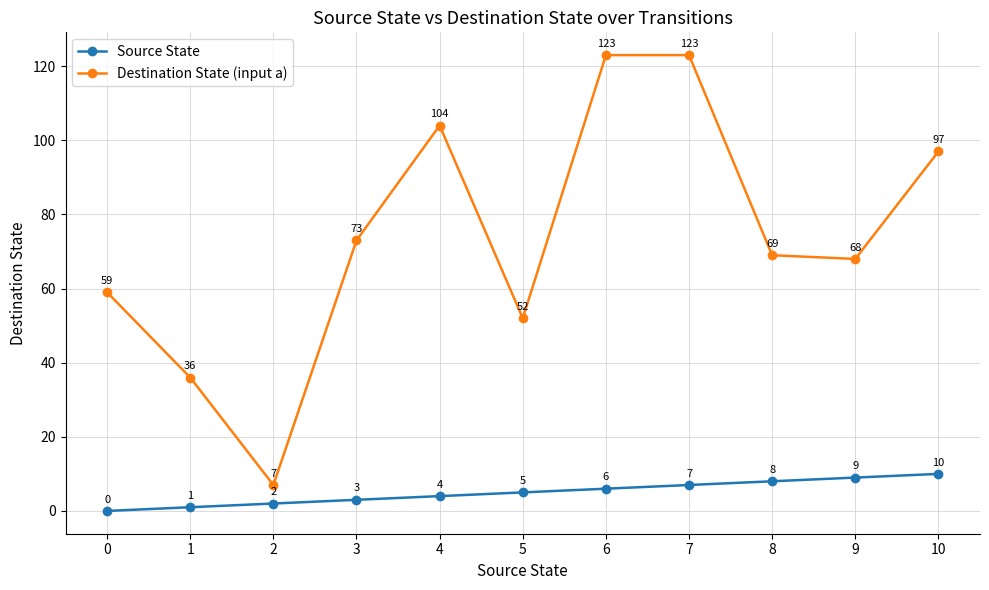

What is the difference between the maximum and minimum values in the Source State series?

10